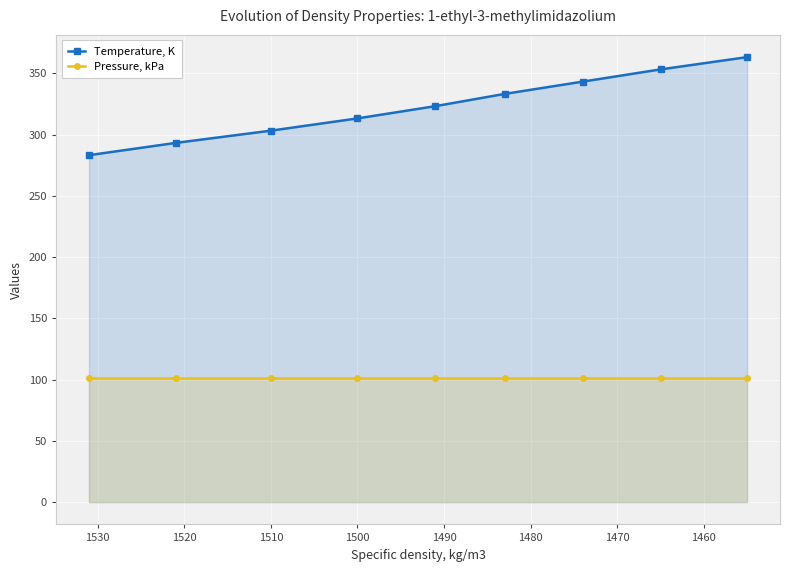

True or false: Temperature, K has a value of 485.8 at 1500.

False